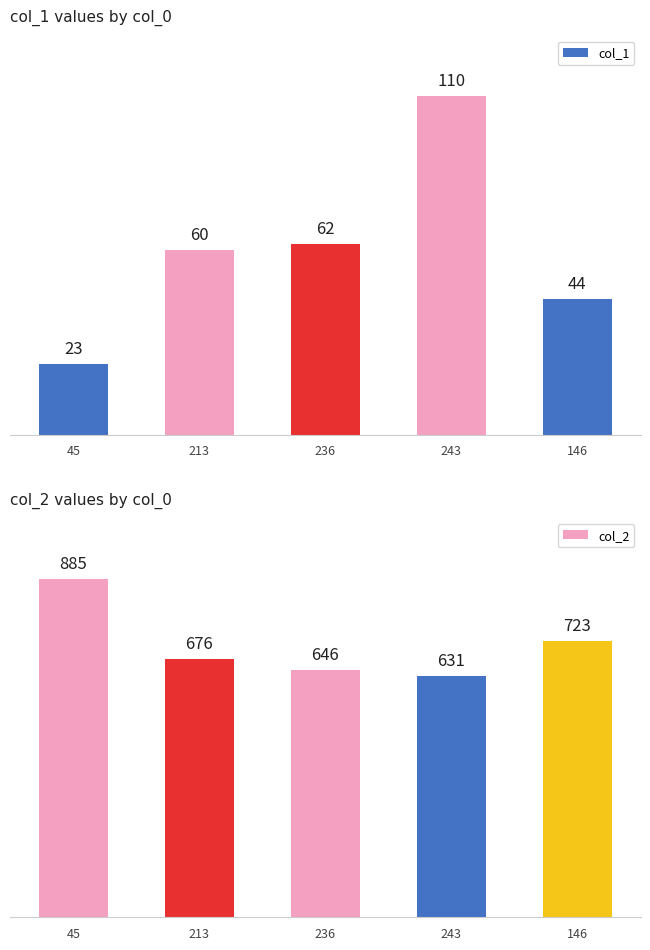

Between 236 and 146, which series saw the biggest shift?

col_2